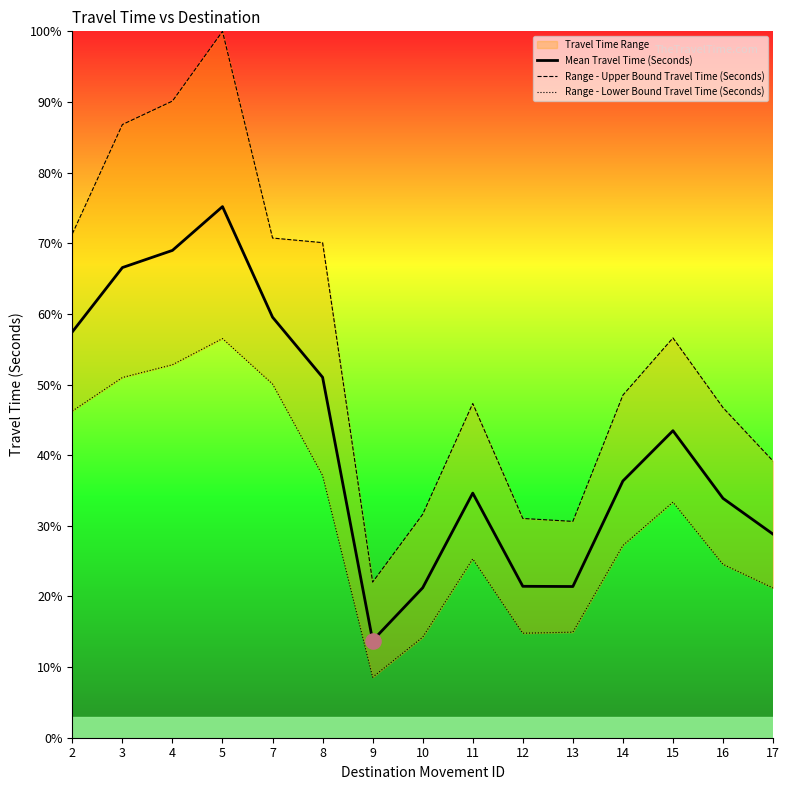

Which series has the widest spread of Y values?

Range - Upper Bound Travel Time (Seconds)